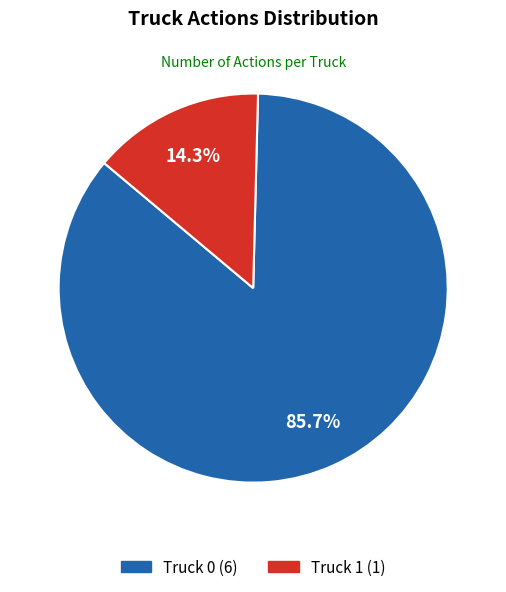

Rank the categories by value from highest to lowest.

Truck 0, Truck 1